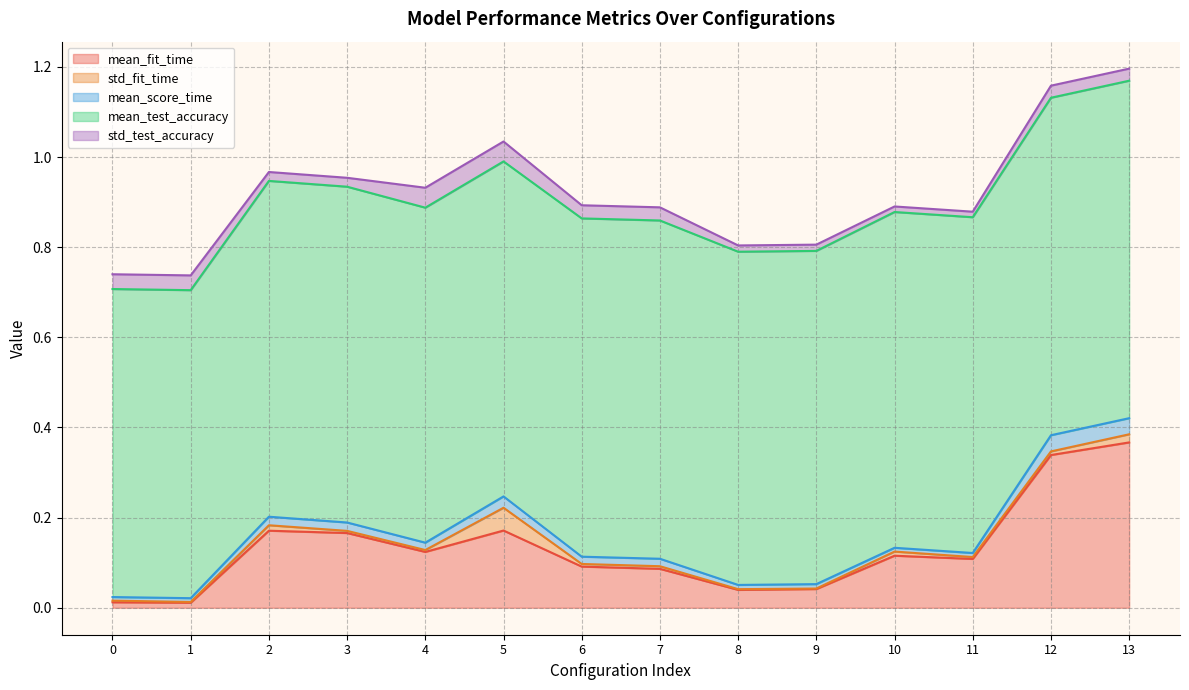

At 10, list the series in order from smallest to largest.

mean_score_time, std_fit_time, std_test_accuracy, mean_fit_time, mean_test_accuracy